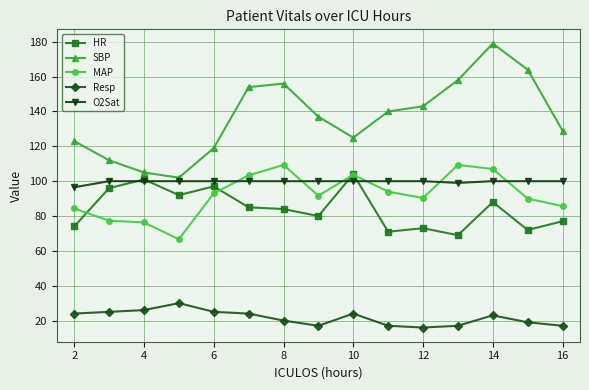

What is the maximum value for O2Sat?

100.0